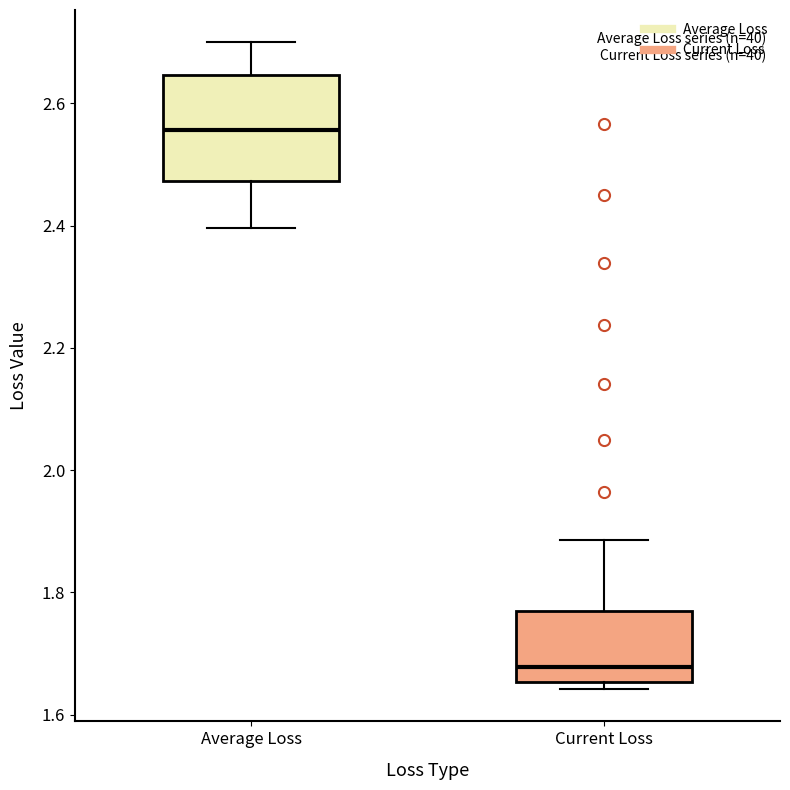

Reading left to right, transcribe this box plot: for each box, give where its median line is, the range the box spans, and where its two whiskers end, as read against the y-axis. The values are not printed on the chart, so give them approximately, as read against the axis.

Average Loss: median 2.56, box 2.48 to 2.64, whiskers 2.40 to 2.70
Current Loss: median 1.68, box 1.66 to 1.78, whiskers 1.64 to 1.88